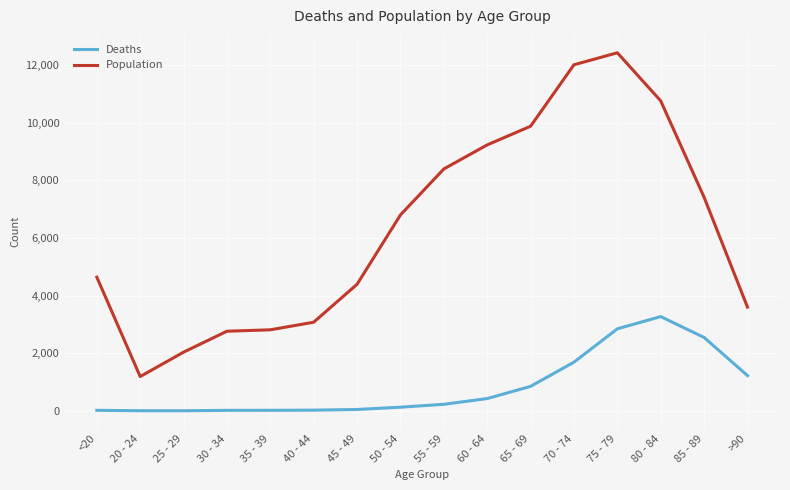

List the series in order of their overall mean, highest first.

Population, Deaths